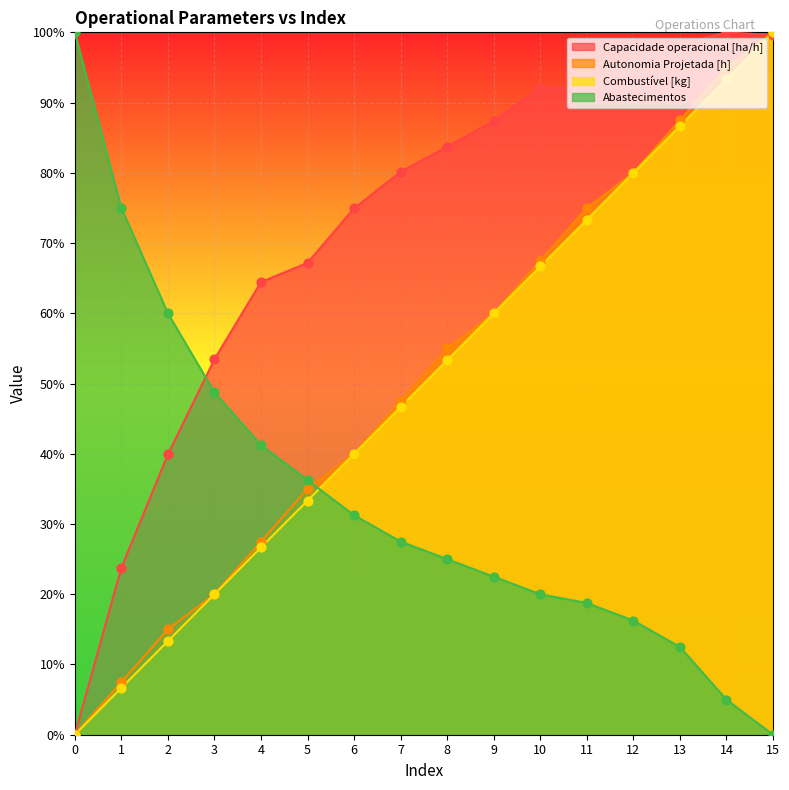

Is the value of Capacidade operacional [ha/h] at 0 greater than the value of Abastecimentos at 7?

No